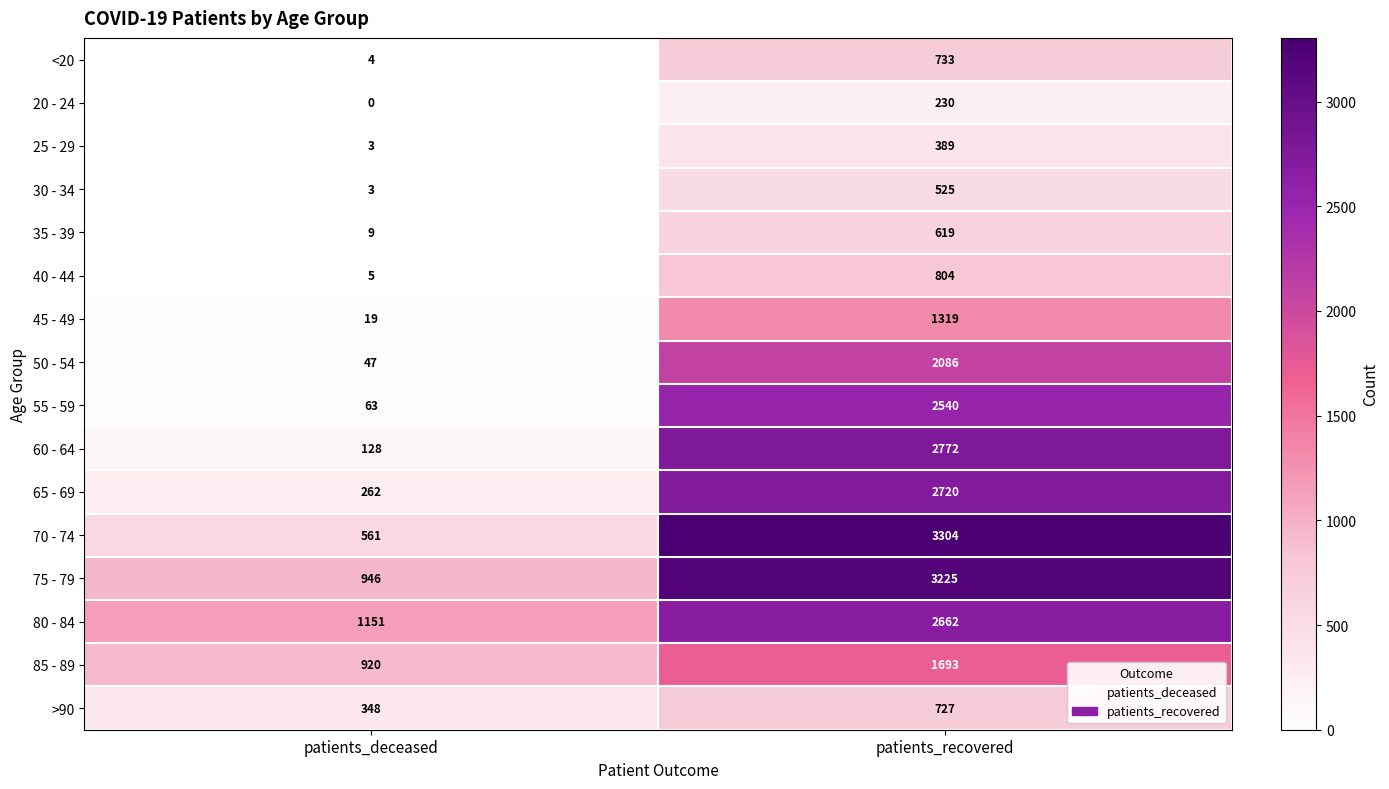

The value of 40 - 44 at patients_recovered is 804. True or false?

True